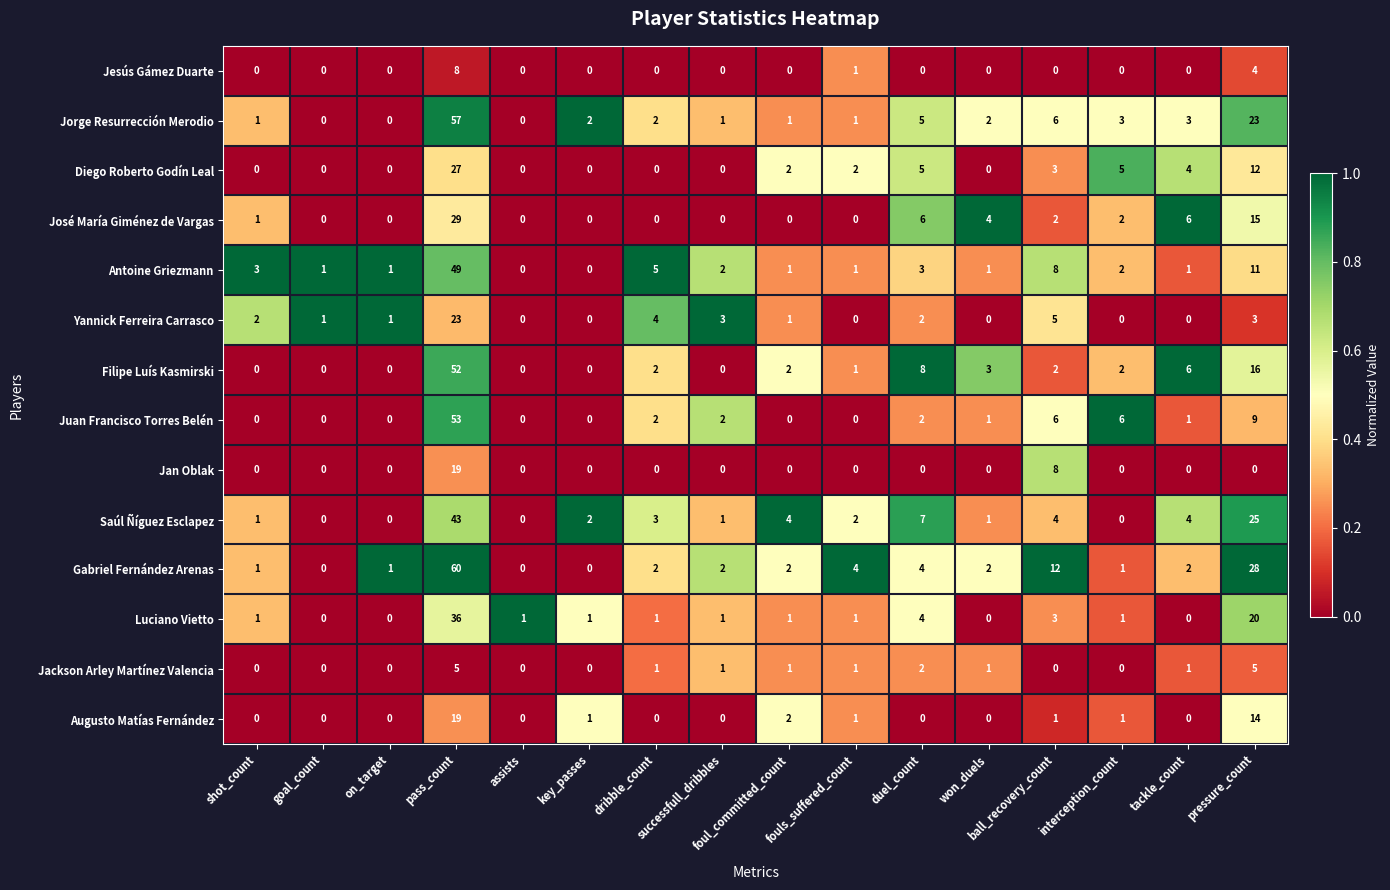

Which series has the largest total across all categories?

Gabriel Fernández Arenas